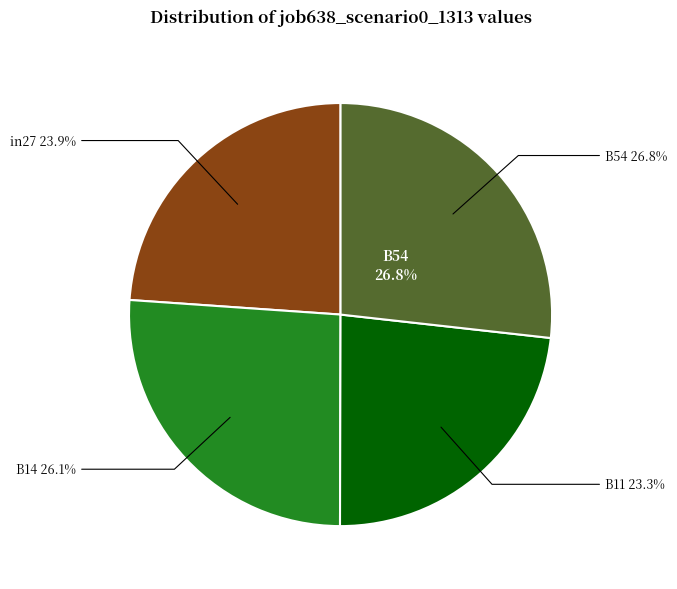

What percentage is the B14 slice, to the nearest percent?

26%